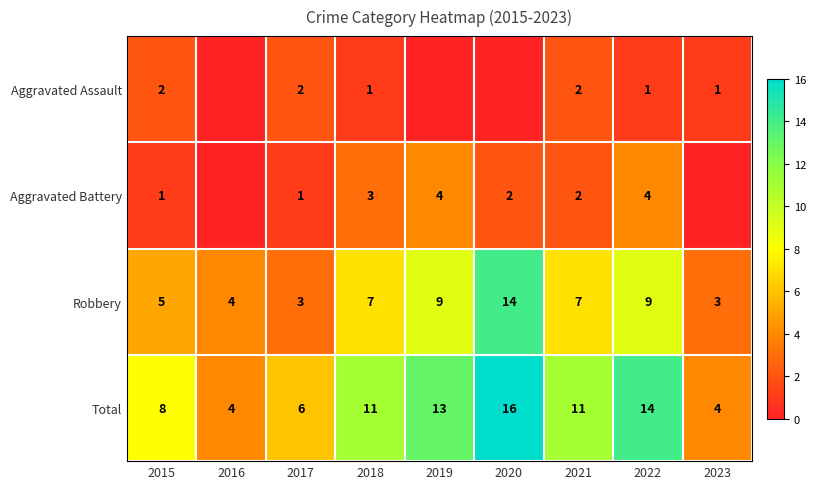

True or false: Aggravated Assault has a value of 2 at 2017.

True